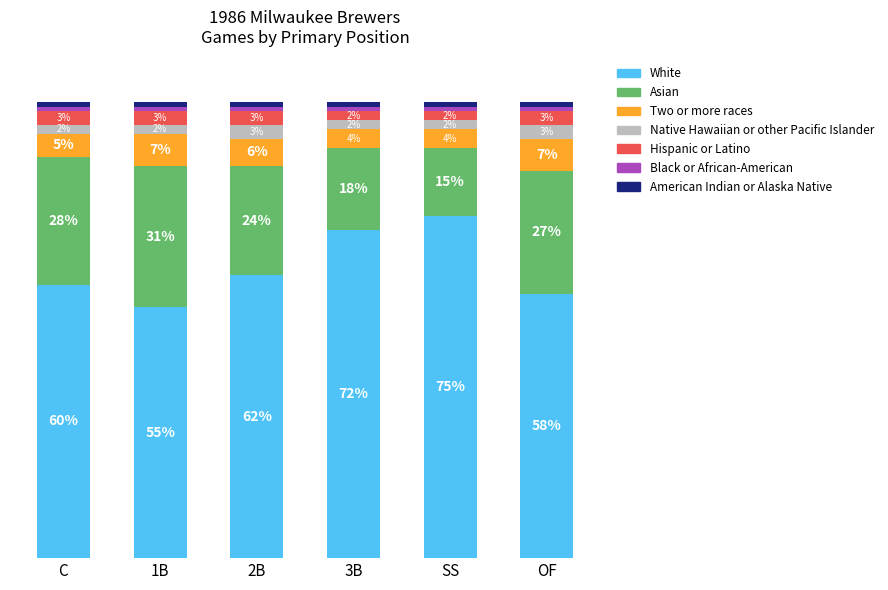

At which label does White reach its peak?

SS